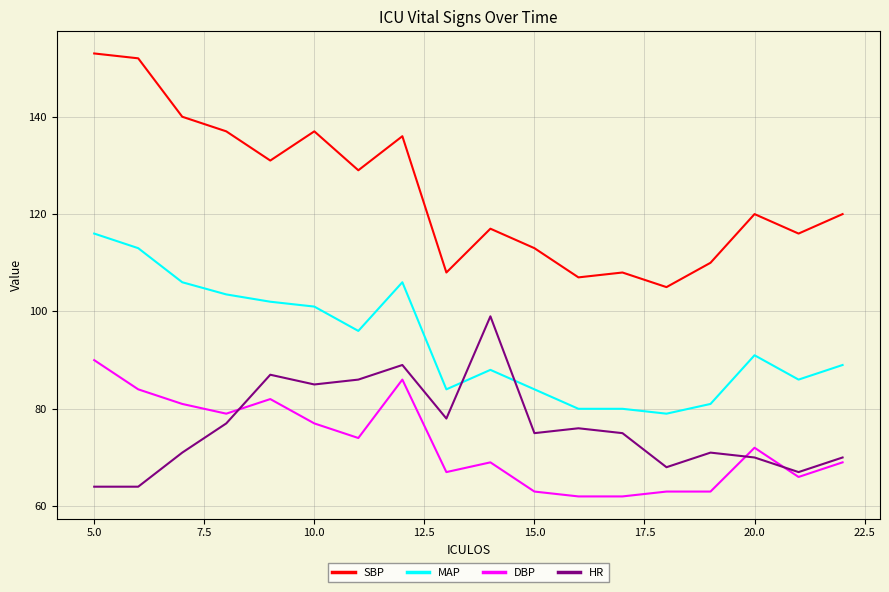

What is the minimum value for DBP?

62.0